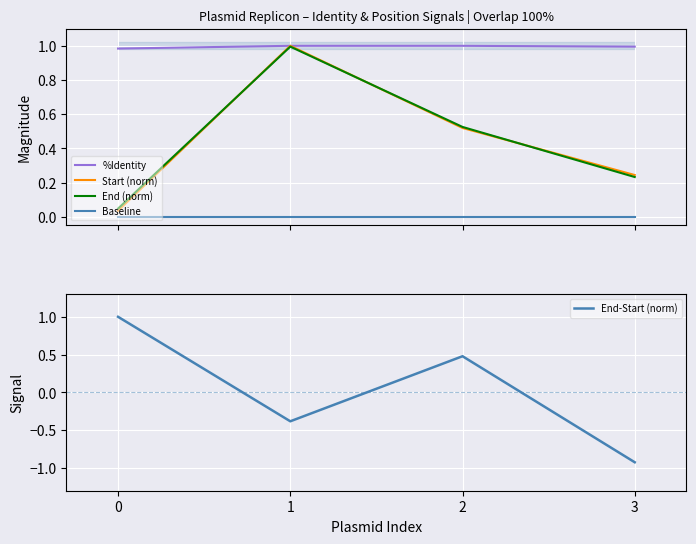

True or false: %Identity and Baseline intersect in this chart.

False